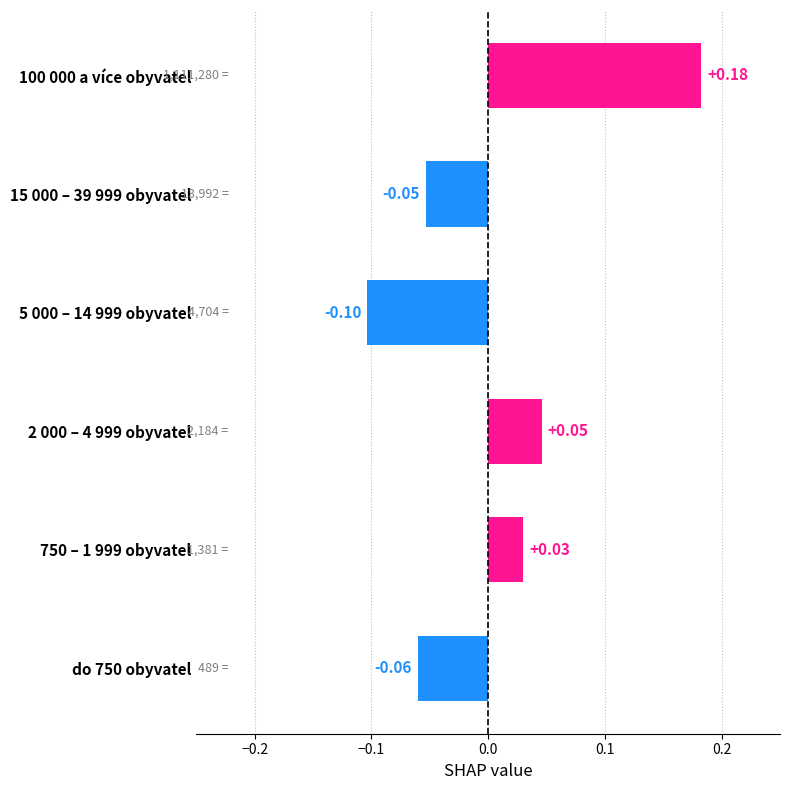

Which category has the lowest value across all series?

5 000 – 14 999 obyvatel